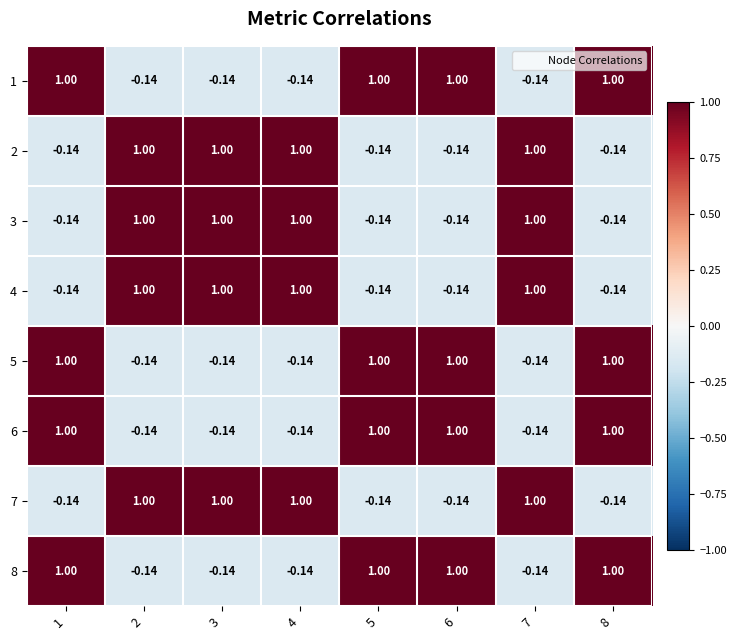

What is the total value across all series at 1?

3.4